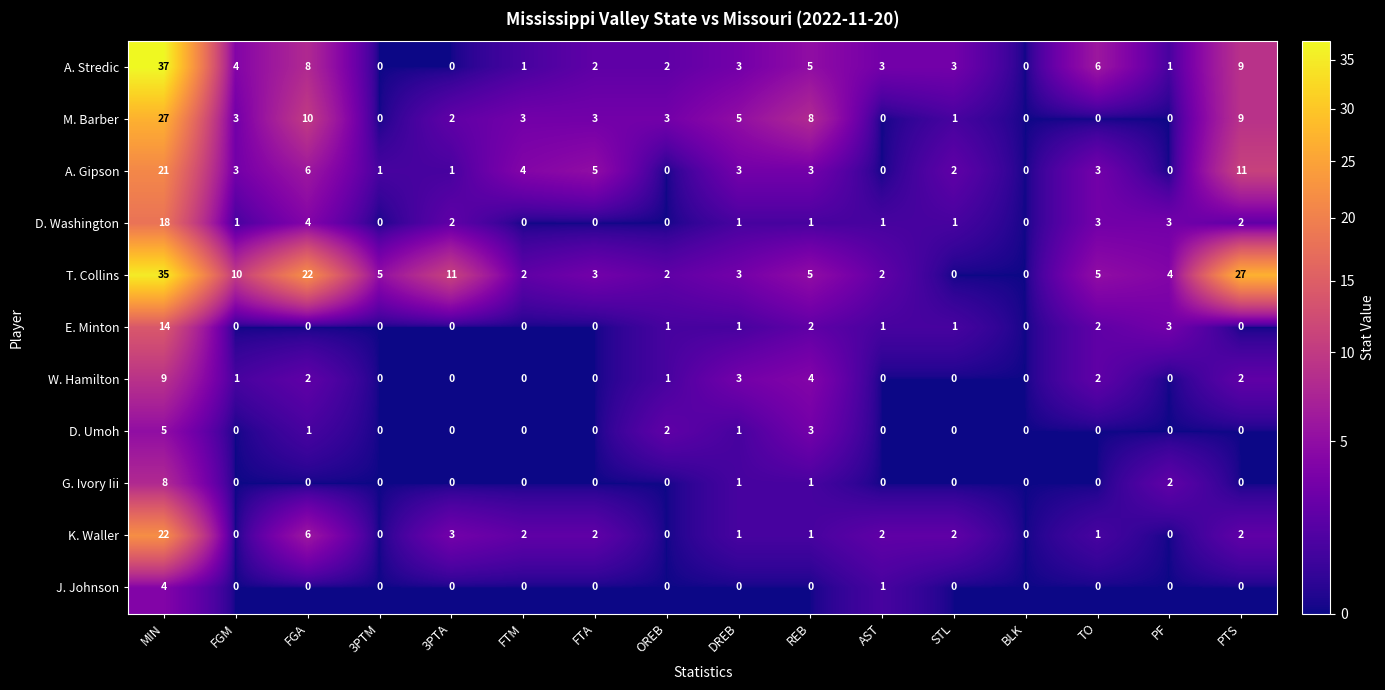

True or false: K. Waller has a value of 2 at FTA.

True